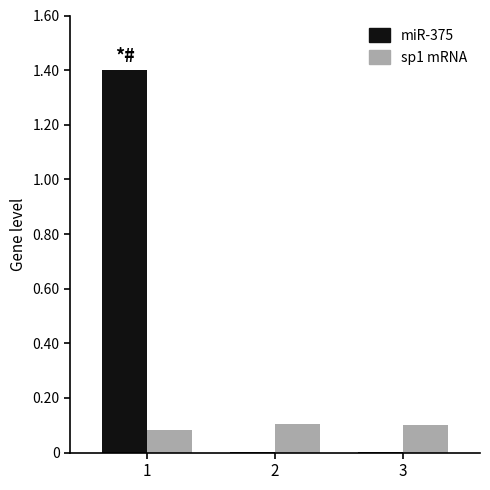

What is the maximum value shown in the chart?

1.4